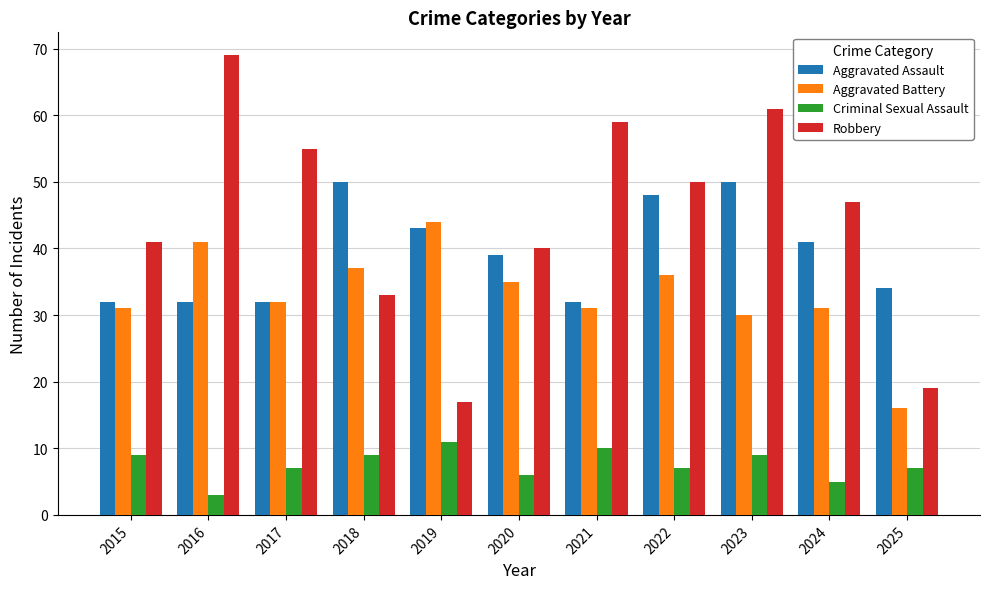

At which label does Criminal Sexual Assault reach its peak?

2019